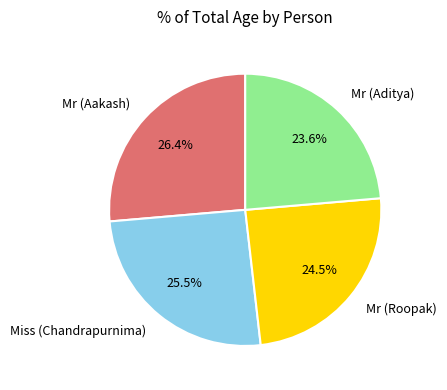

Between Mr (Roopak) and Miss (Chandrapurnima), which is larger?

Miss (Chandrapurnima)